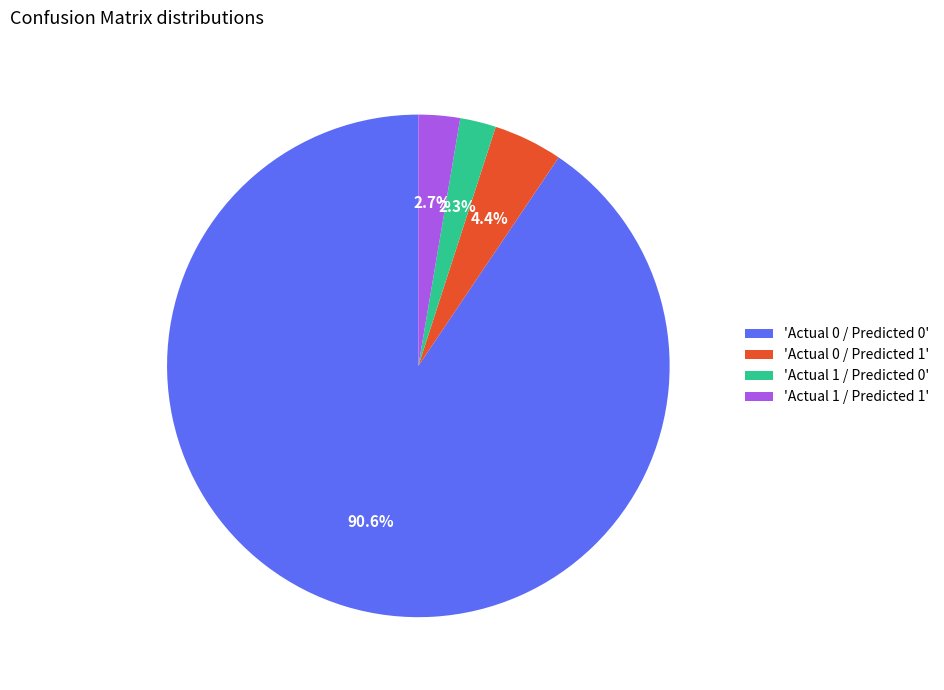

What percentage do 'Actual 1 / Predicted 0' and 'Actual 0 / Predicted 0' together represent?

92.9%